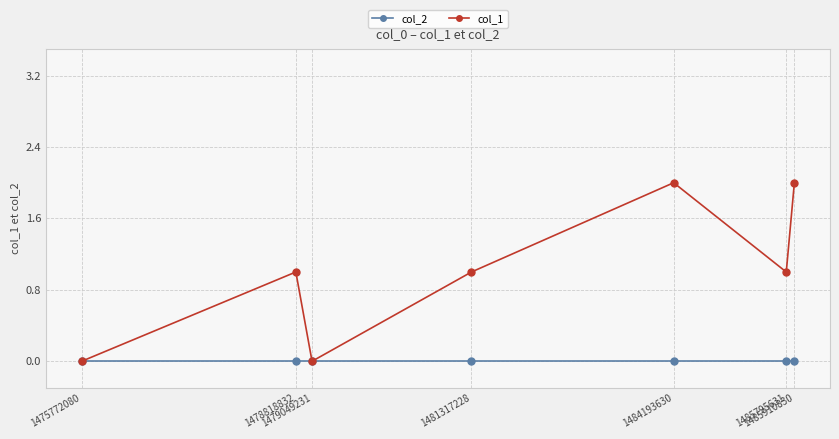

Which series has the largest total across all categories?

col_1